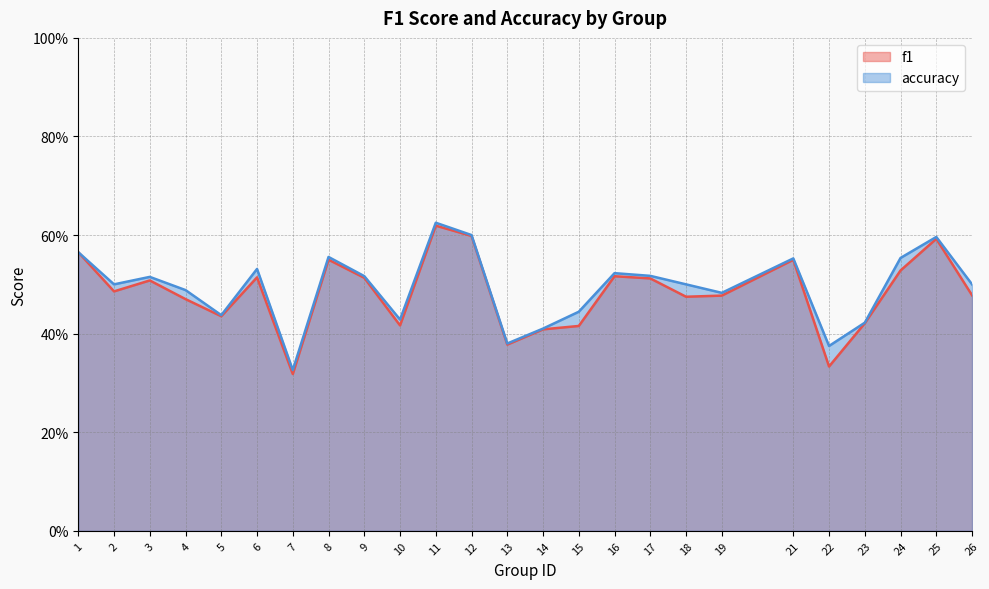

List the series in order of their overall mean, highest first.

accuracy, f1